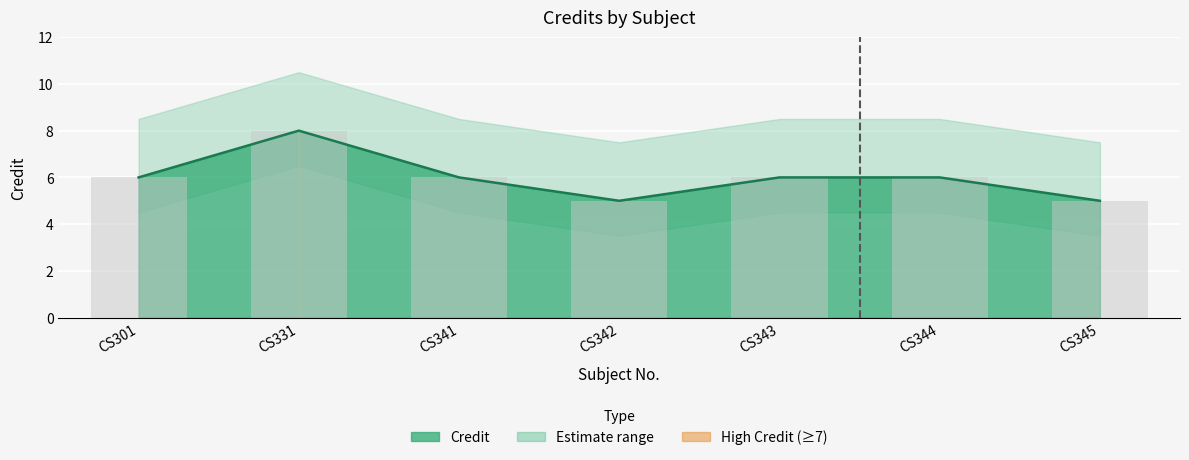

Does the chart contain stacked bars?

No